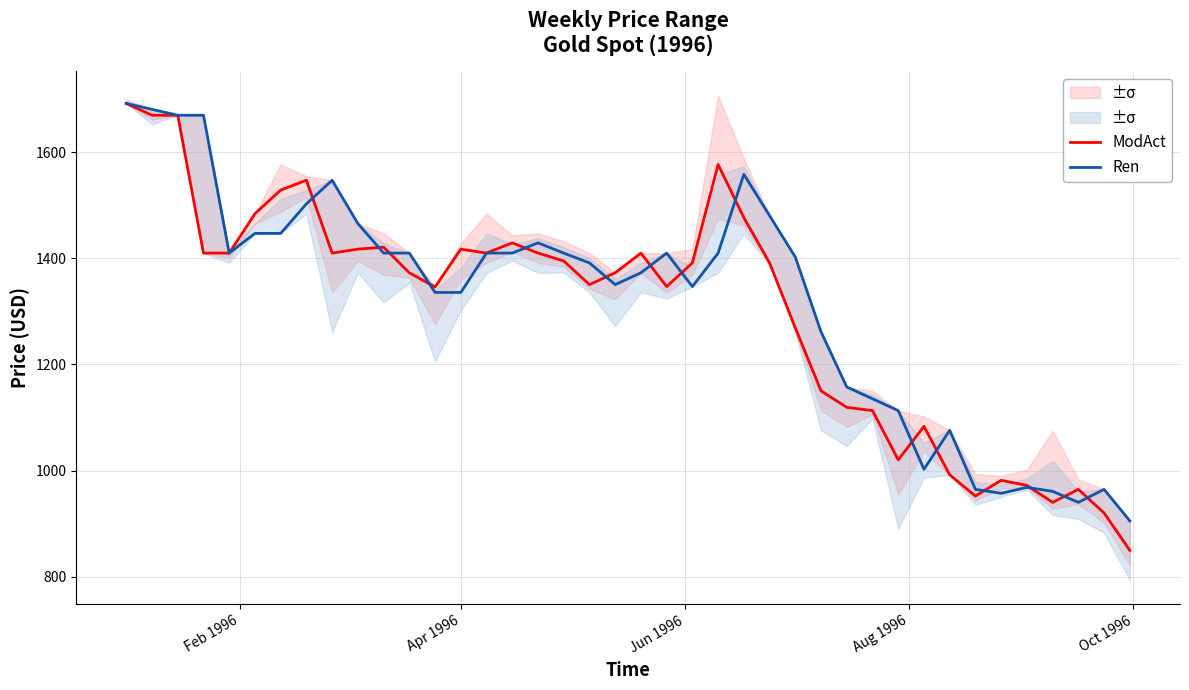

How many interior local valleys does the ModAct series have?

8